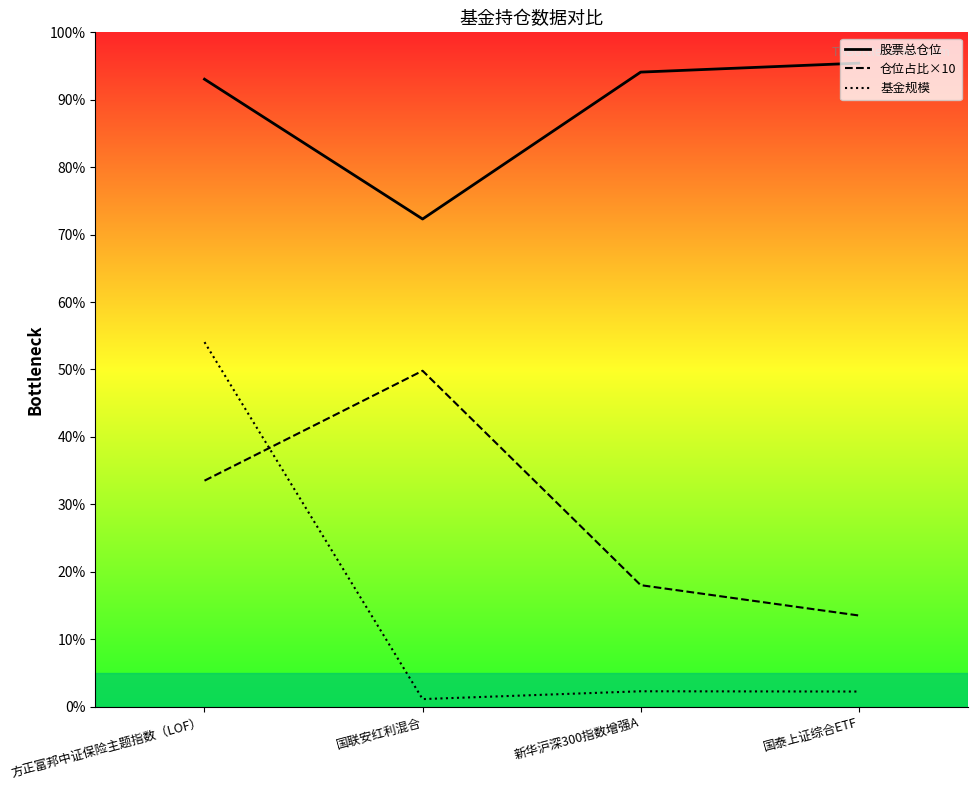

What is the label of the 3rd point from the left?

新华沪深300指数增强A